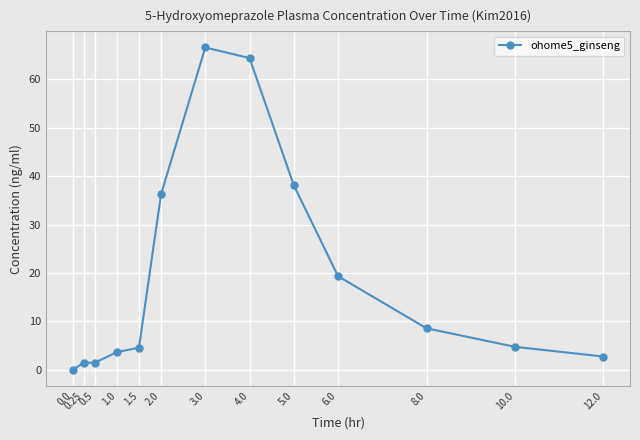

How many values are above zero?

12